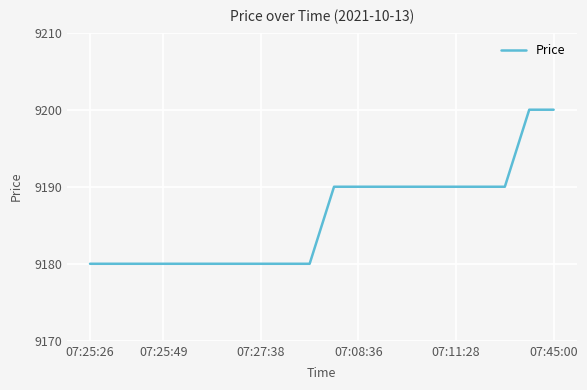

Reading left to right, what are all the values shown in this chart?

9180	9180	9180	9180	9180	9180	9180	9180	9180	9180	9190	9190	9190	9190	9190	9190	9190	9190	9200	9200